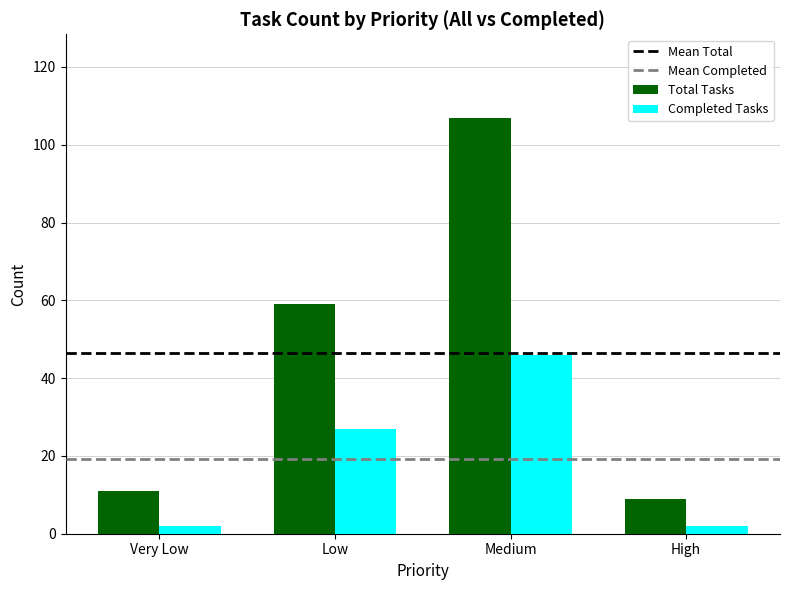

Count the number of data series in this chart.

2